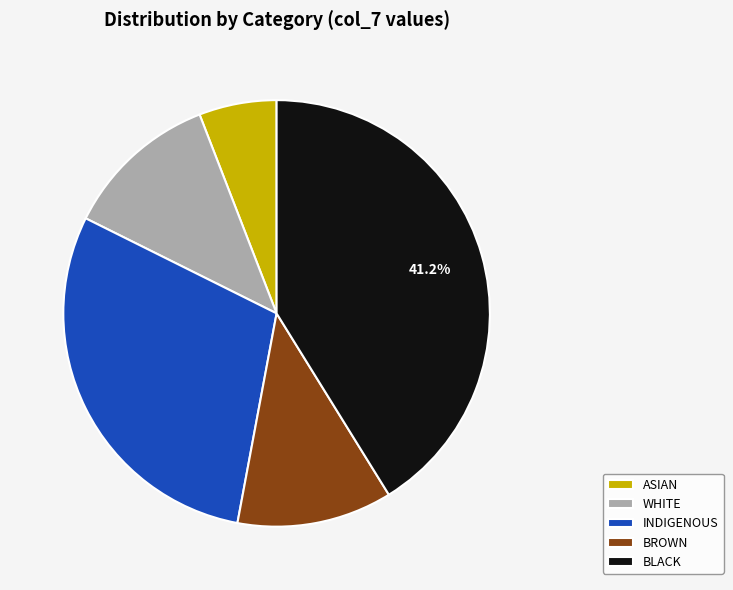

Count the number of slices in the pie.

5